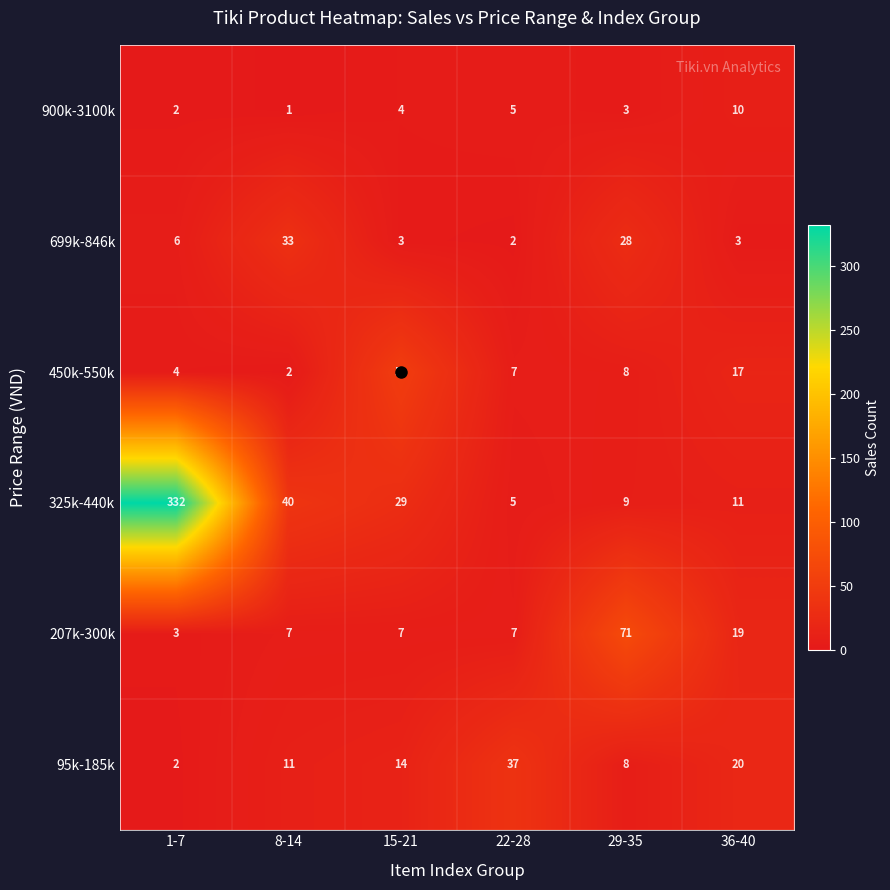

At which label does 95k-185k reach its minimum?

1-7